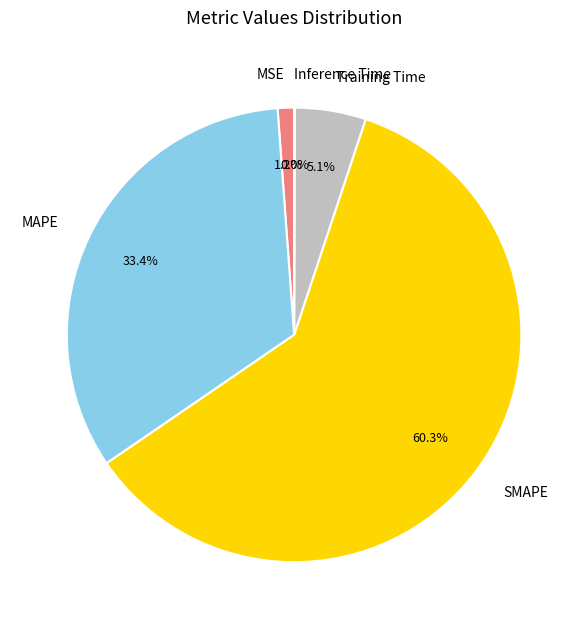

To the nearest percent, what is the difference between the largest and smallest slice percentages?

60%